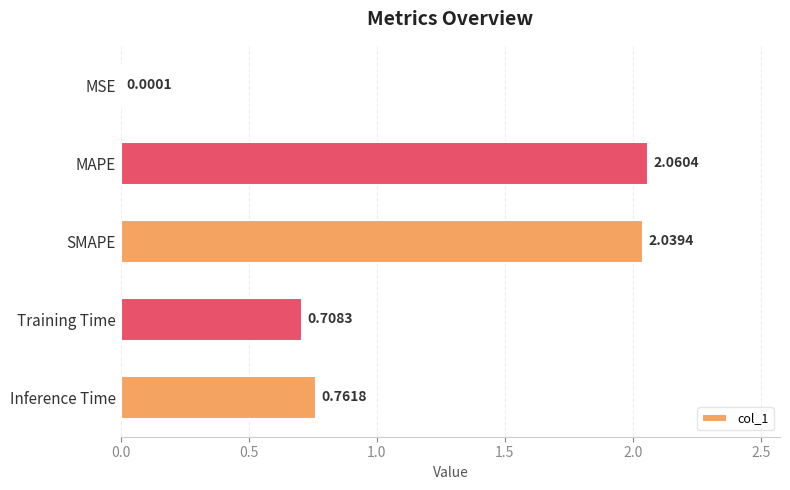

What is the change in value from Training Time to Inference Time?

+0.1